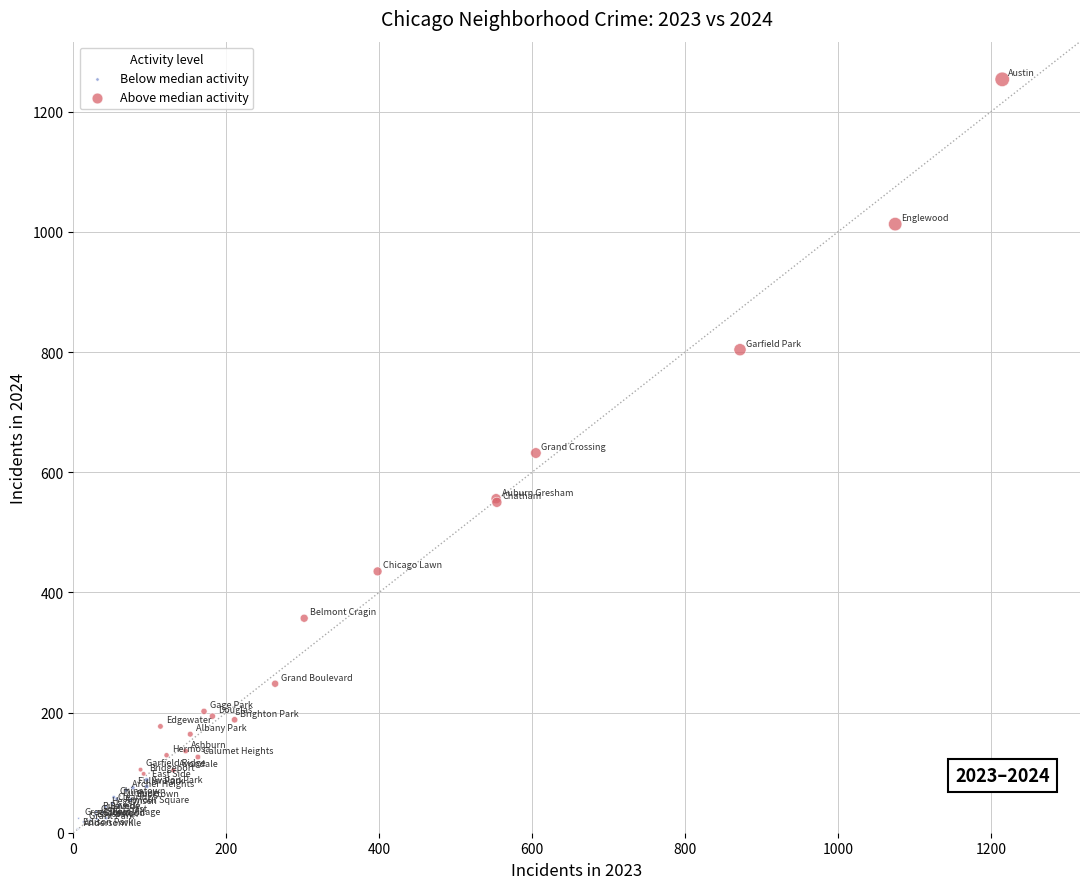

Which series contains the lowest Y value?

Below median activity